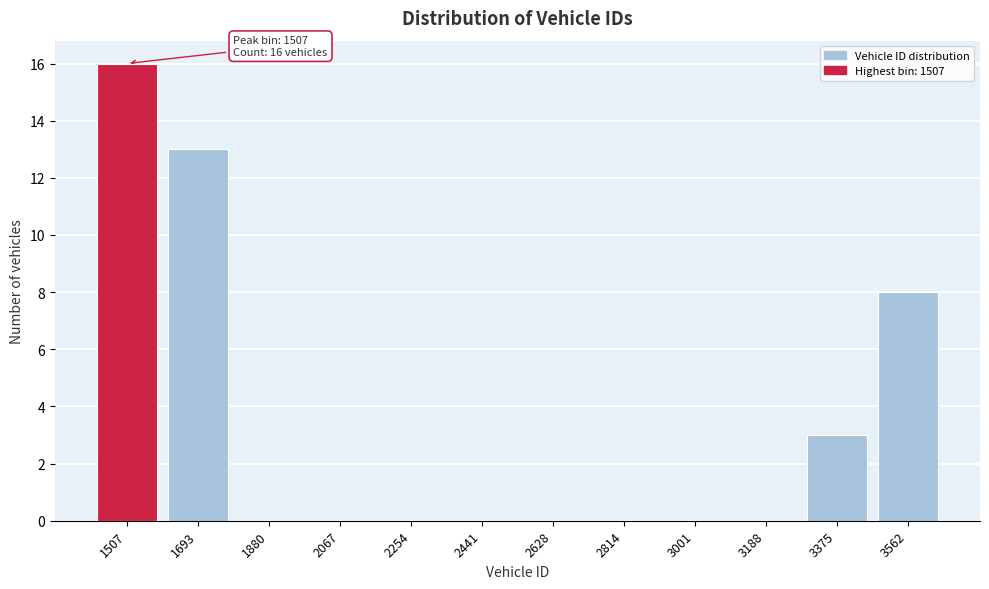

Reading left to right, transcribe all the data shown in this chart.

1507=16	1693=13	1880=0	2067=0	2254=0	2441=0	2628=0	2814=0	3001=0	3188=0	3375=3	3562=8